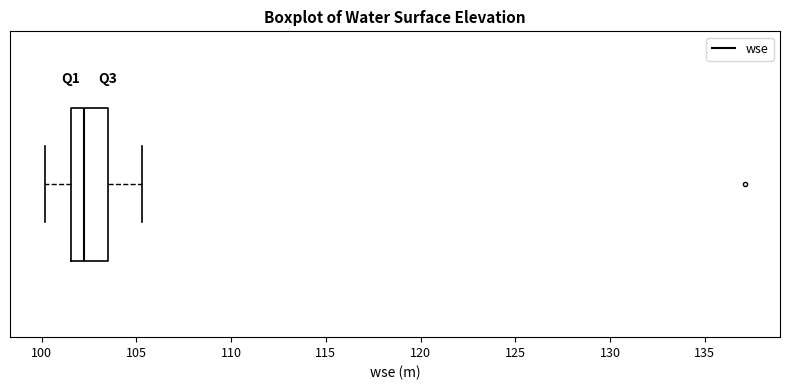

Transcribe this box plot: give where the median line is, the range the box spans, and where the two whiskers end, as read against the x-axis. The values are not printed on the chart, so give them approximately, as read against the axis.

median 102.5, box 101.5 to 103.5, whiskers 100.0 to 105.5